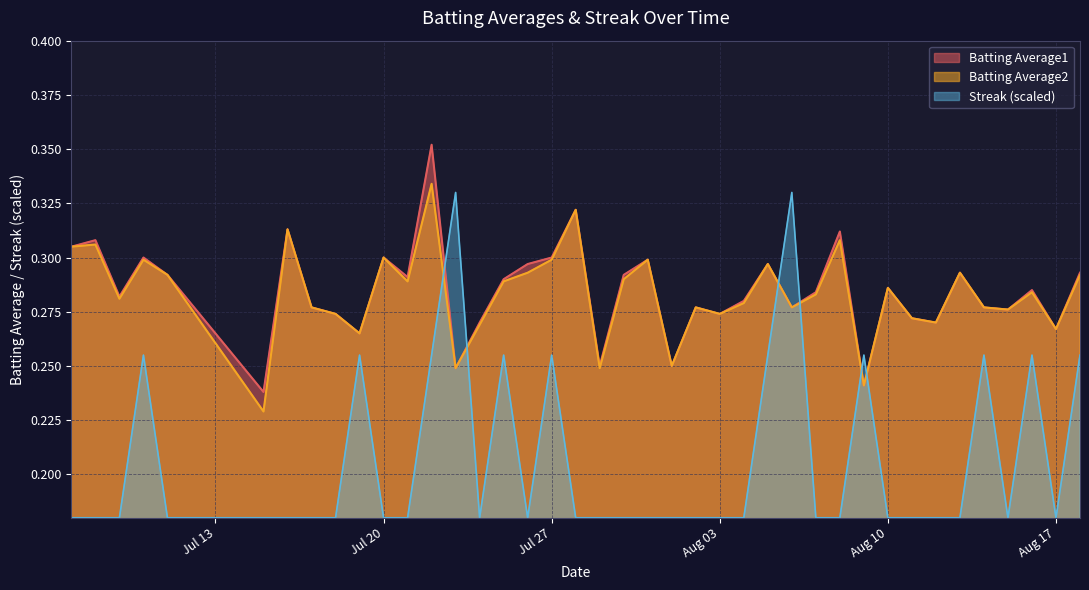

The value of Batting Average2 at Jul 20 is 0.3. True or false?

True